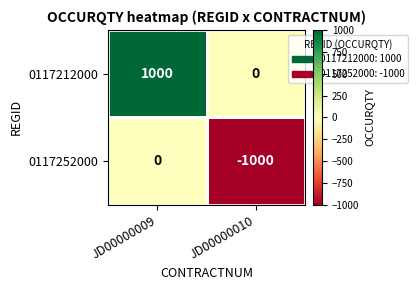

What is the difference between the highest and lowest values at JD00000009?

1000